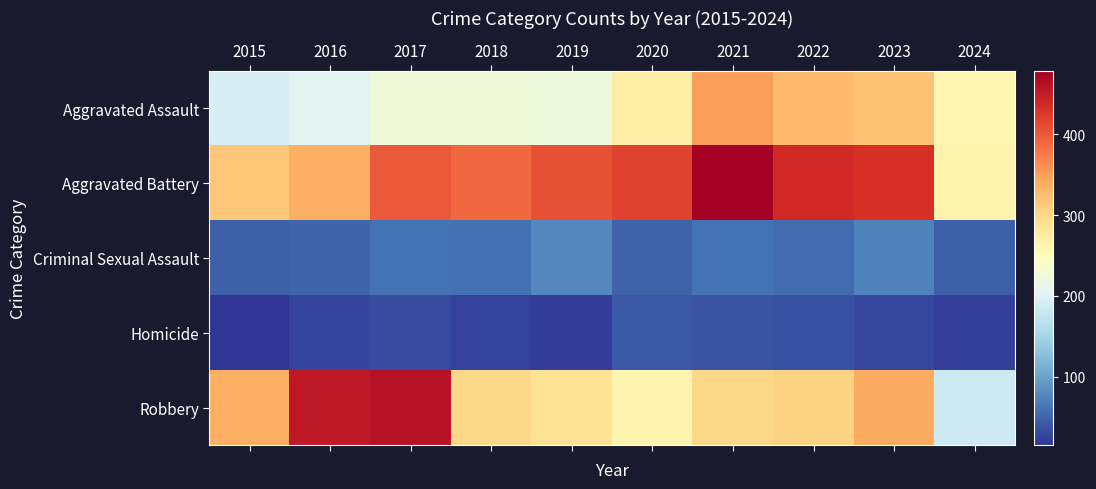

At which category is the sum across all series the highest?

2021